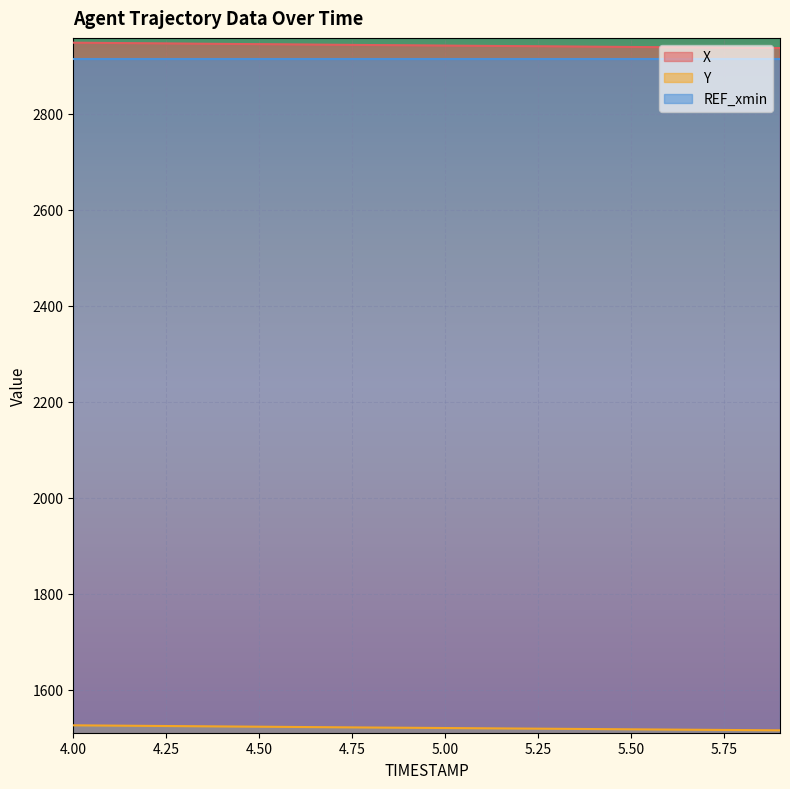

What is the difference between the maximum and minimum values in the X series?

11.2